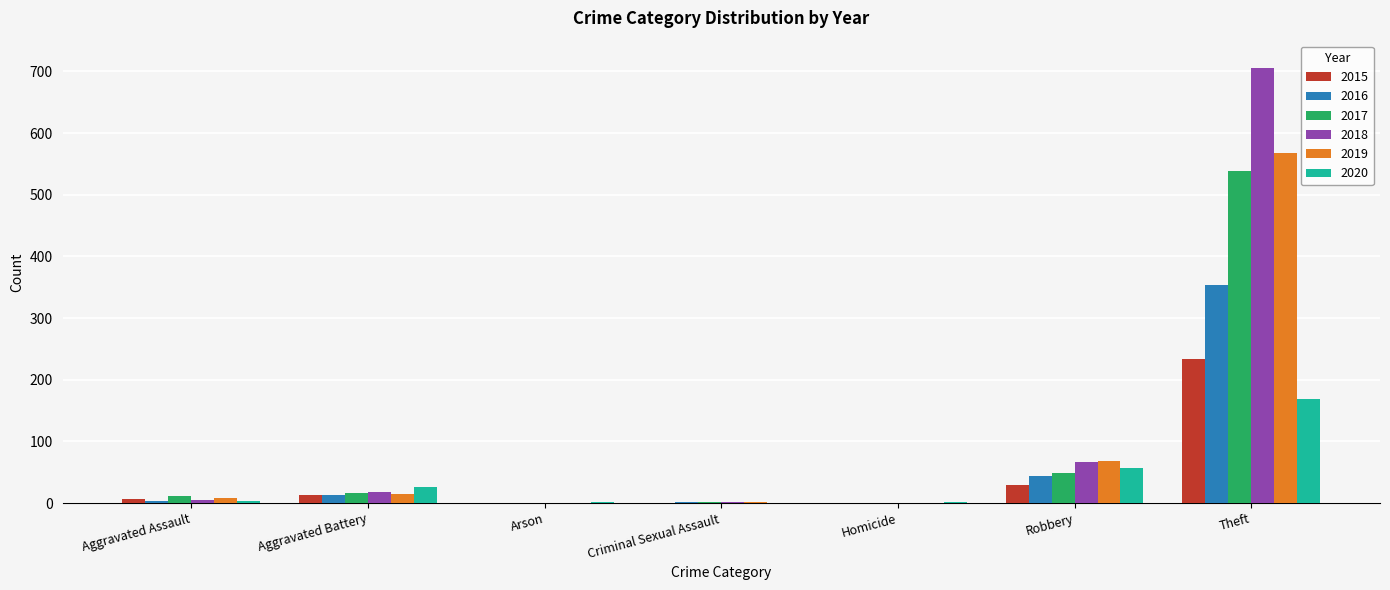

What are all the series names shown in the legend?

2015, 2016, 2017, 2018, 2019, 2020